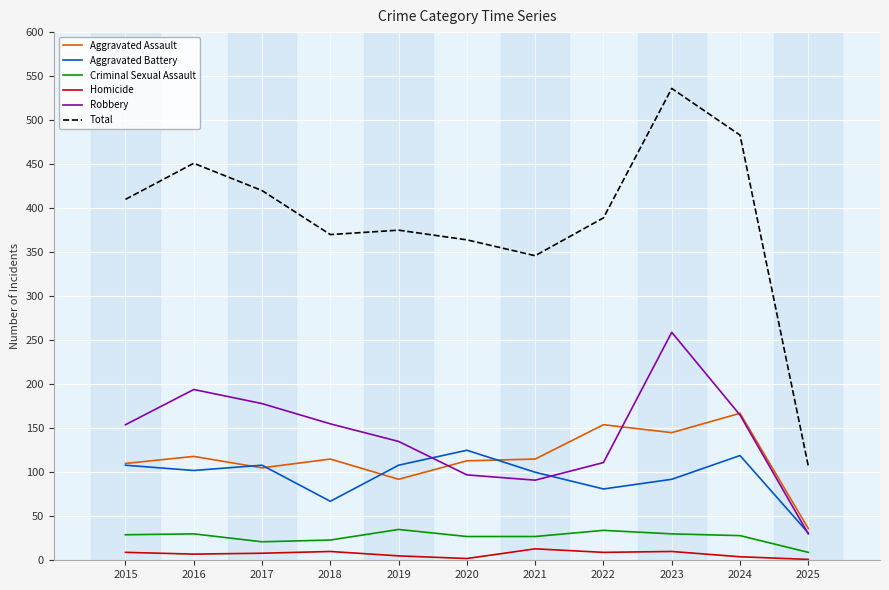

What is the minimum value shown in the chart?

1